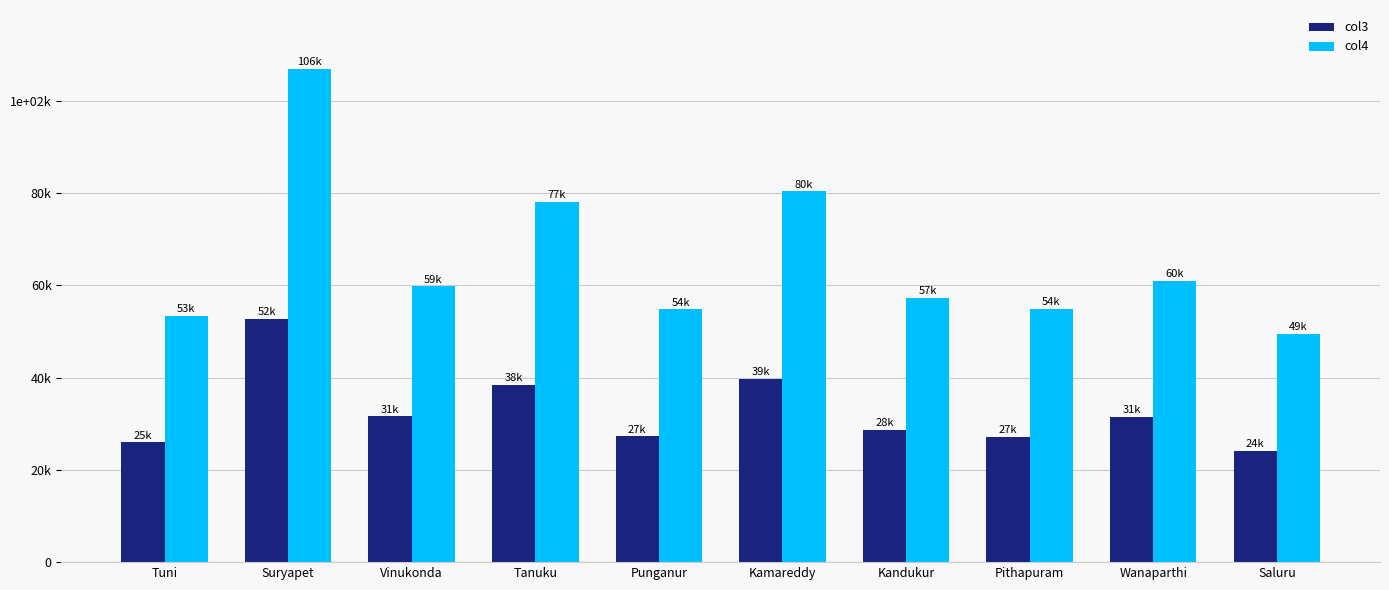

What are all the series names shown in the legend?

col3, col4